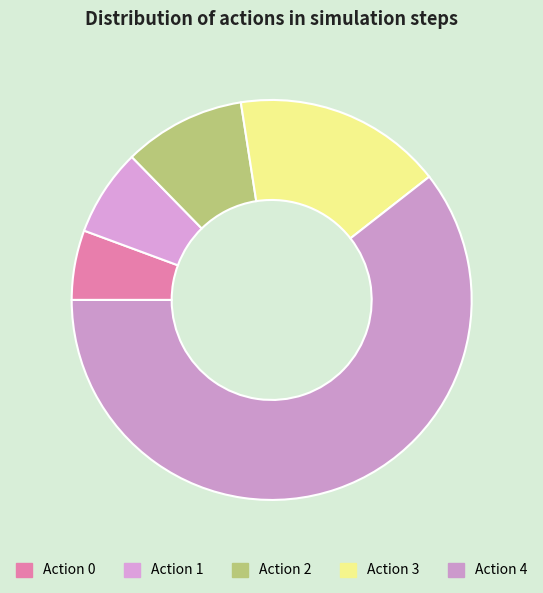

How many segments does this pie chart have?

5